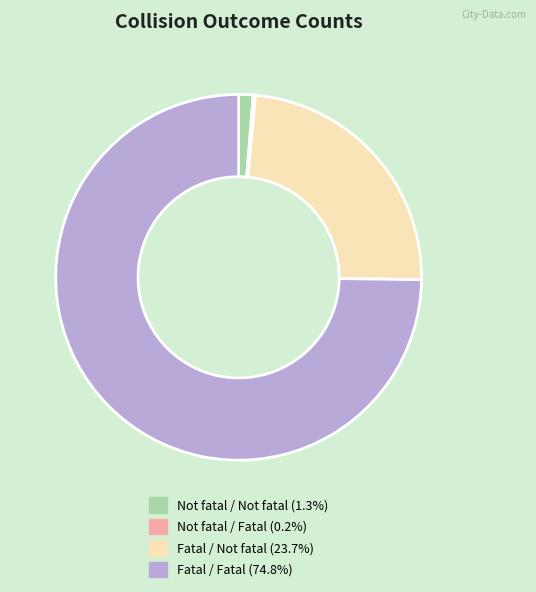

Is Fatal / Fatal (74.8%) the majority of the pie?

Yes